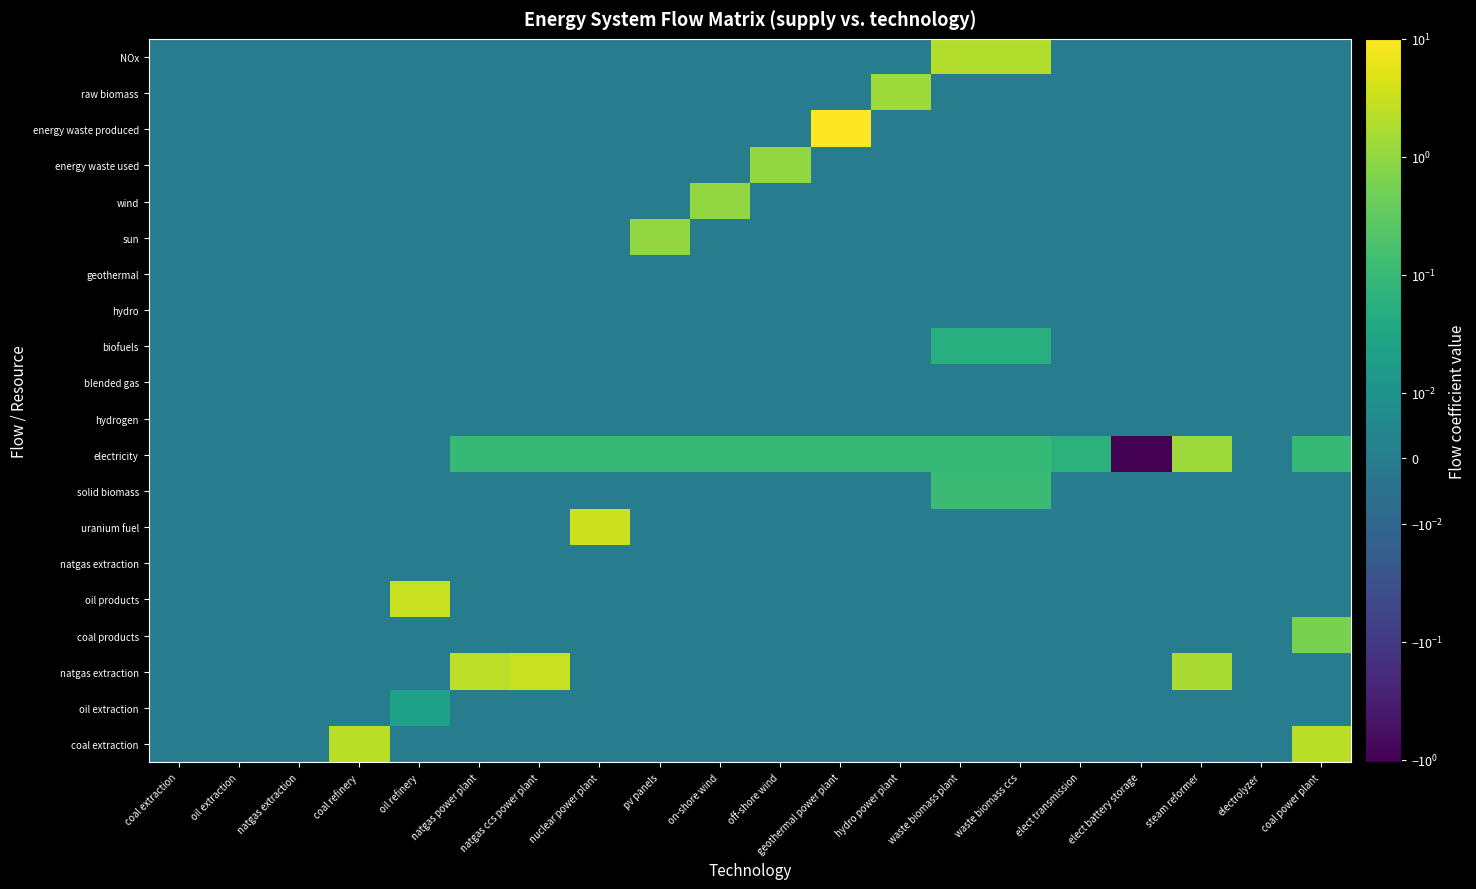

Between pv panels and coal extraction, which is larger?

pv panels